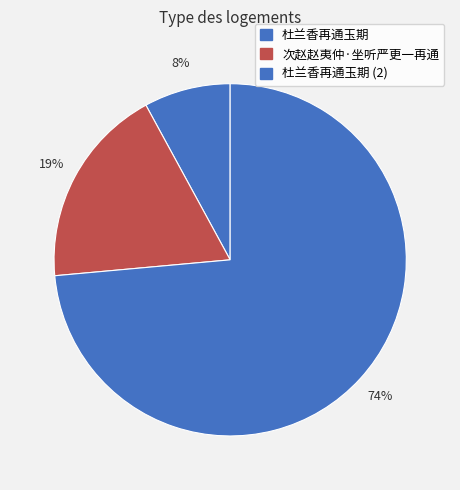

What is the largest slice in the pie chart?

杜兰香再通玉期 (2)